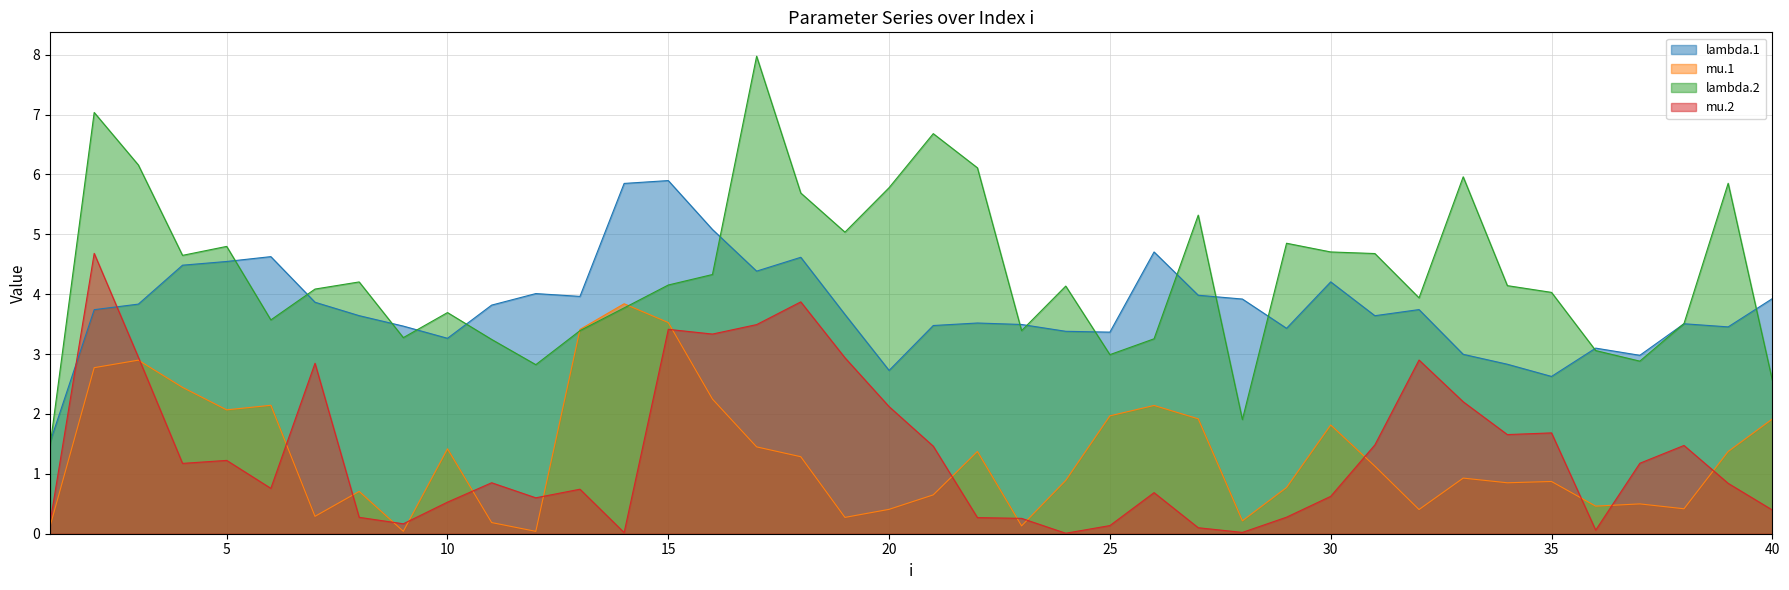

What is the difference between the maximum and minimum values in the lambda.1 series?

4.4